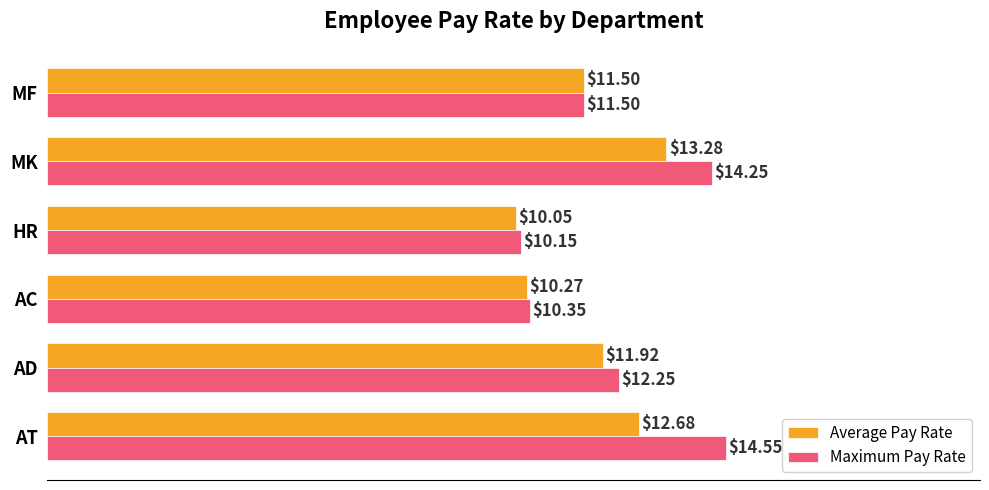

What is the sum of all Average Pay Rate values?

69.7